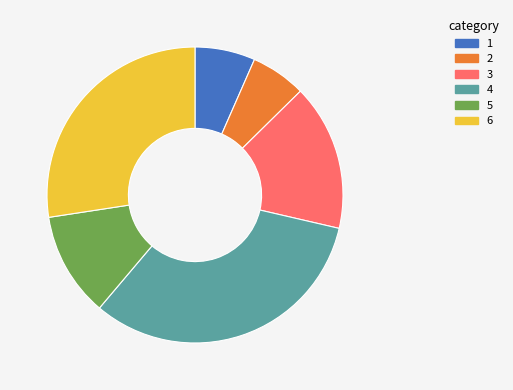

Is there a majority slice in this chart?

No